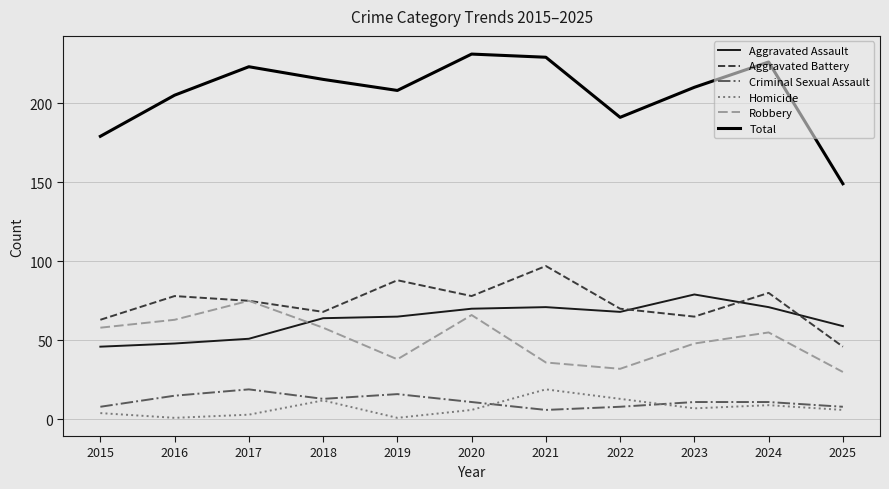

What is the maximum value shown in the chart?

231